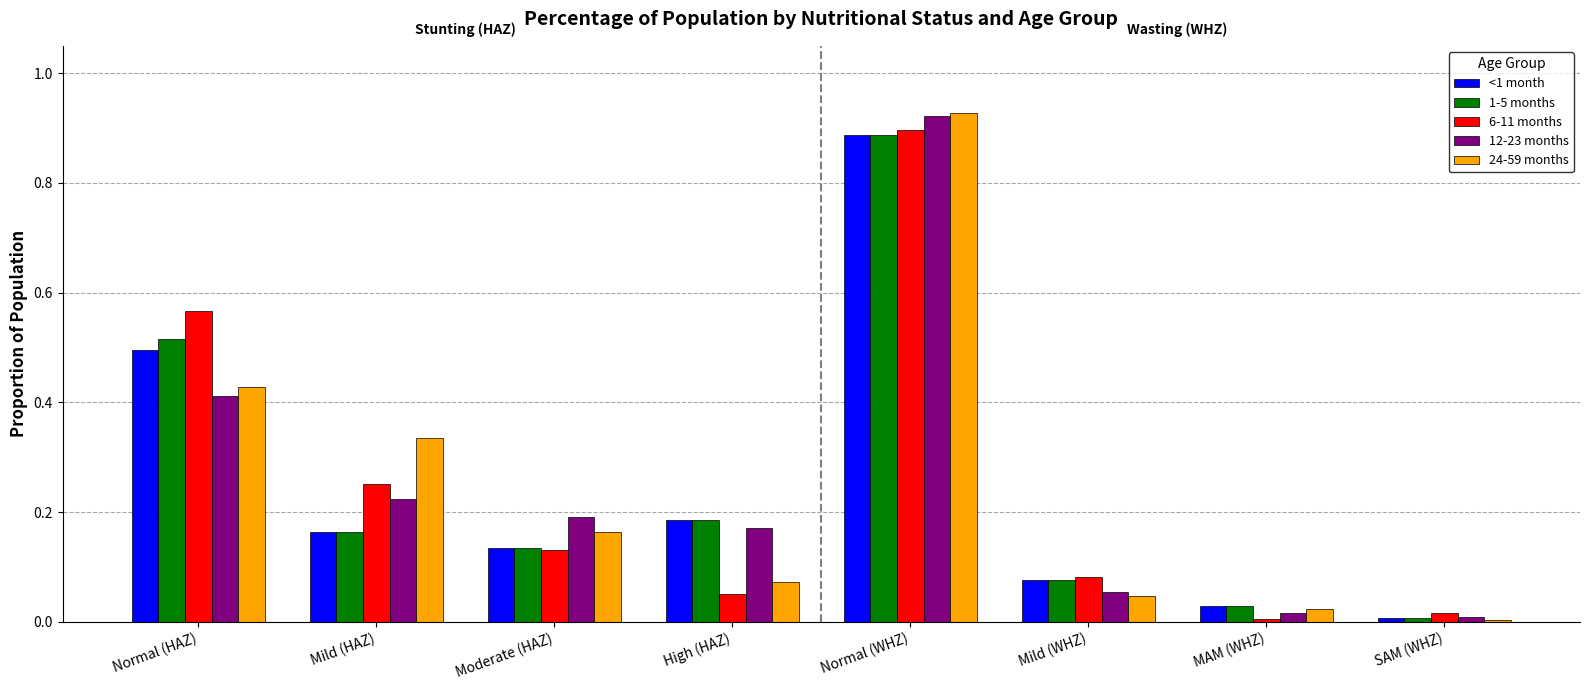

Between Mild (HAZ) and Normal (WHZ), which series saw the biggest shift?

1-5 months